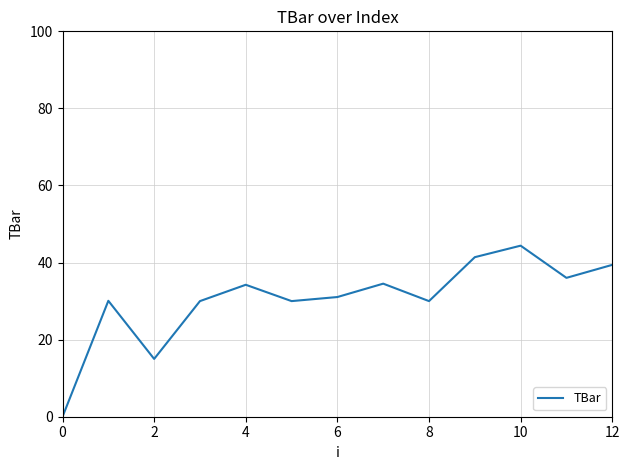

What is the greatest value displayed?

44.4